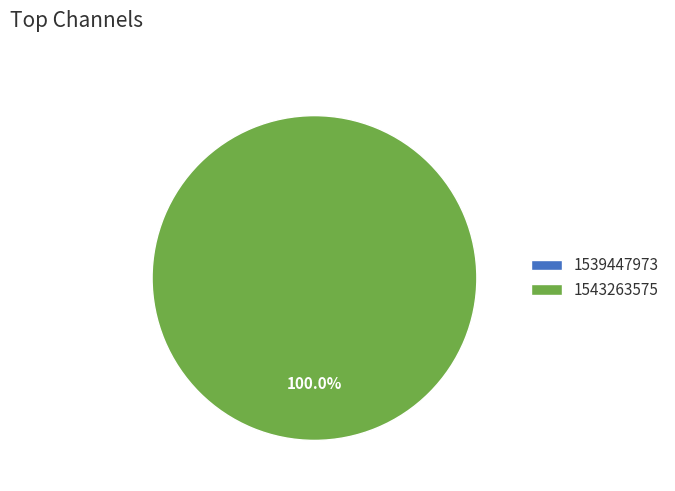

Which slice is the largest?

1543263575